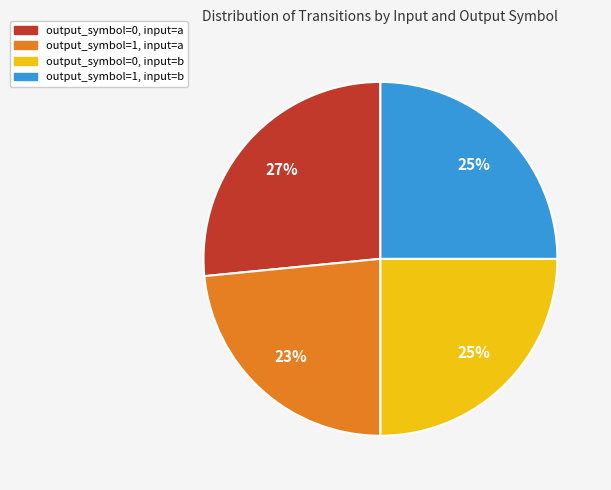

What is the largest slice in the pie chart?

output_symbol=0, input=a